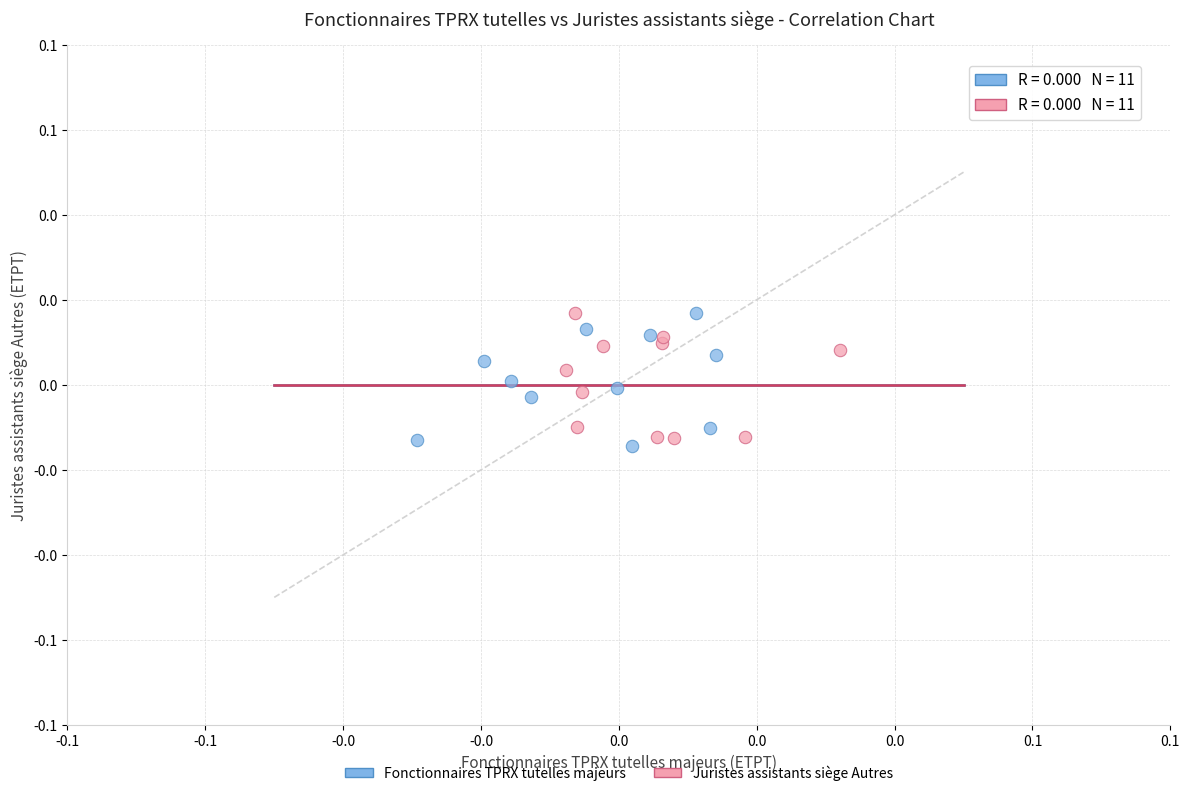

What are all the series names shown in the legend?

Fonctionnaires TPRX tutelles majeurs, Juristes assistants siège Autres